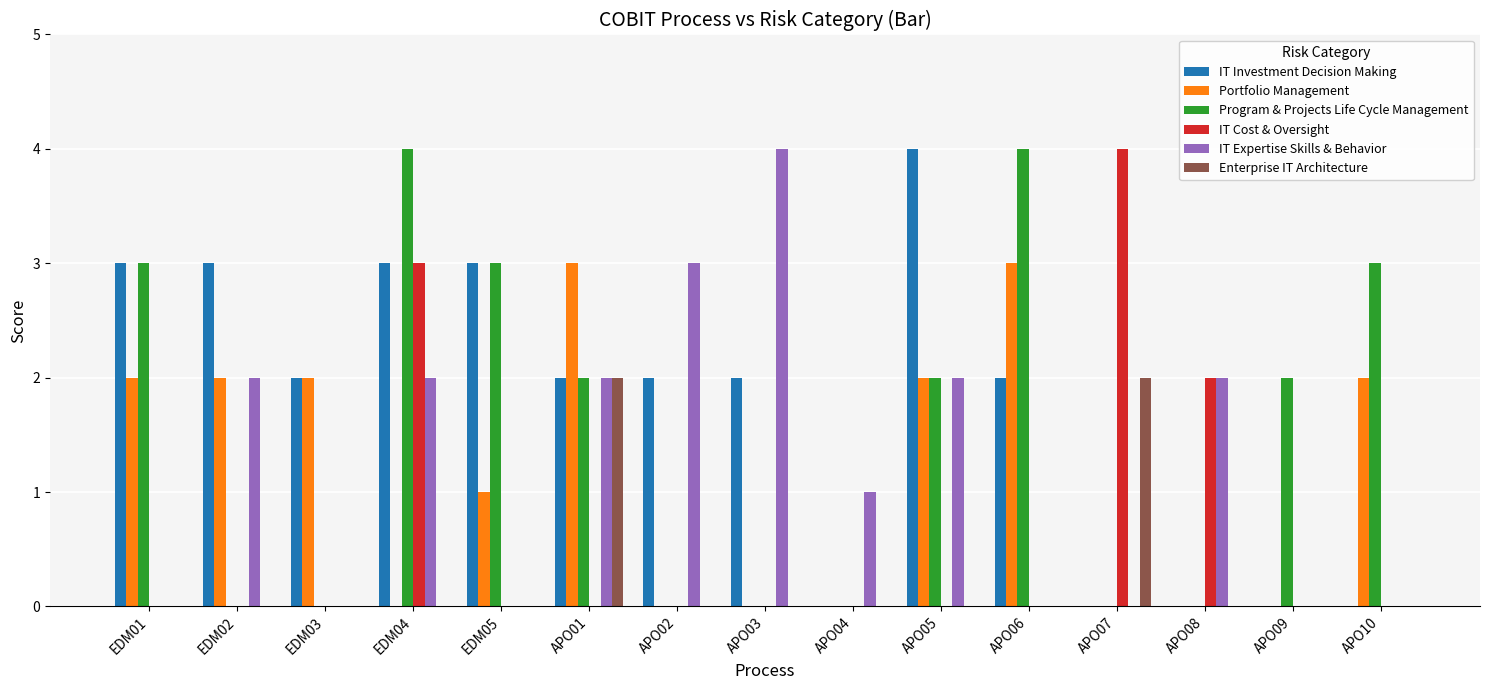

What are all the series names shown in the legend?

IT Investment Decision Making, Portfolio Management, Program & Projects Life Cycle Management, IT Cost & Oversight, IT Expertise Skills & Behavior, Enterprise IT Architecture